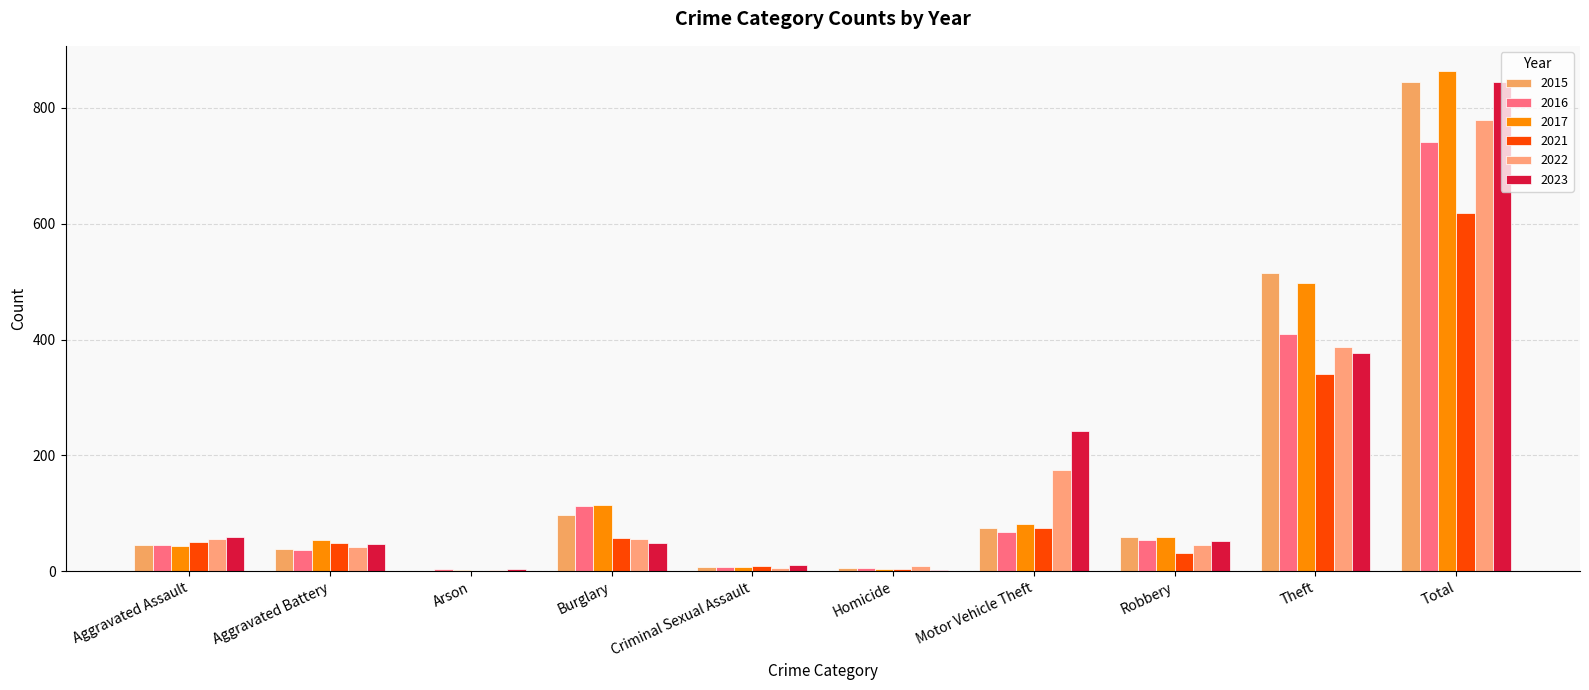

Which series has the widest spread of values?

2017